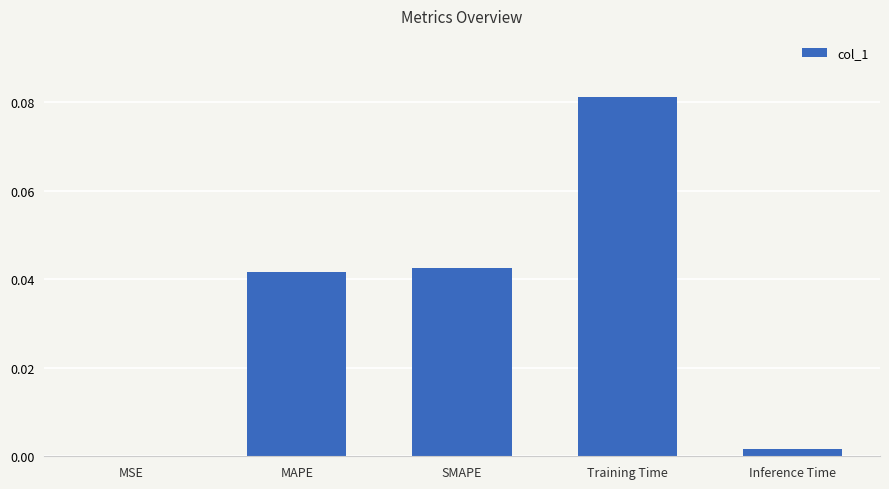

Which has a higher value, MSE or SMAPE?

SMAPE